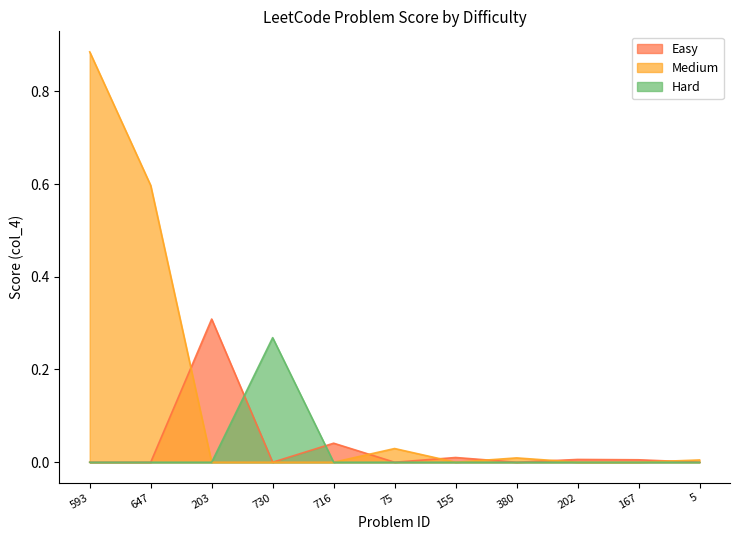

What is the sum of the values at 647 and 5?

0.6